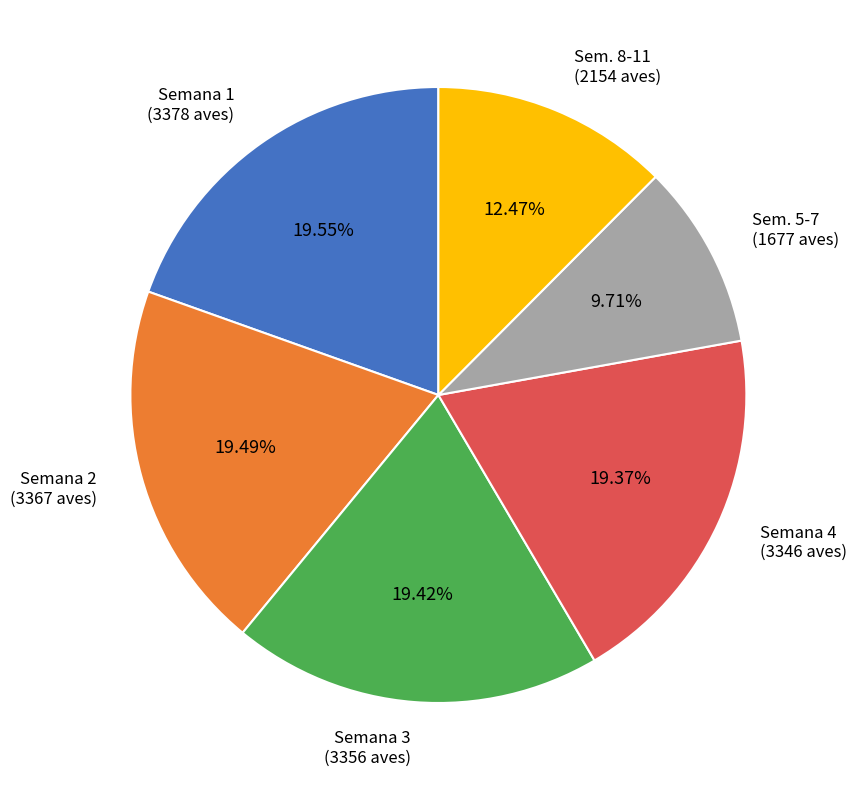

Is there a majority slice in this chart?

No